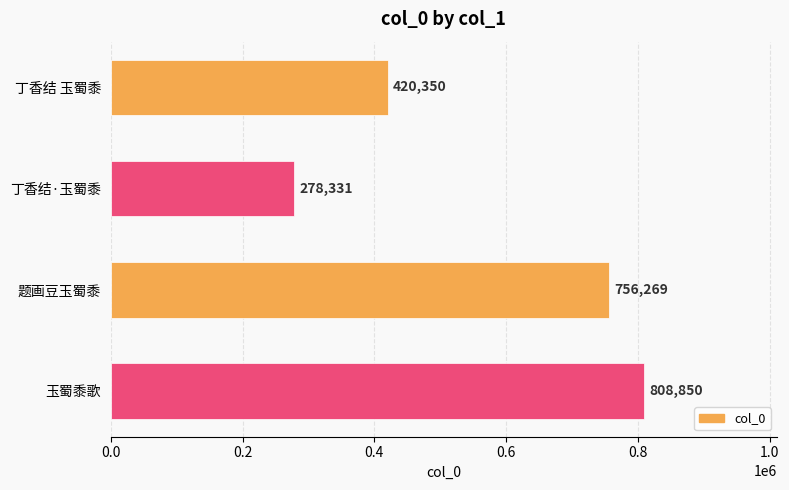

What is the sum of all values?

2263800